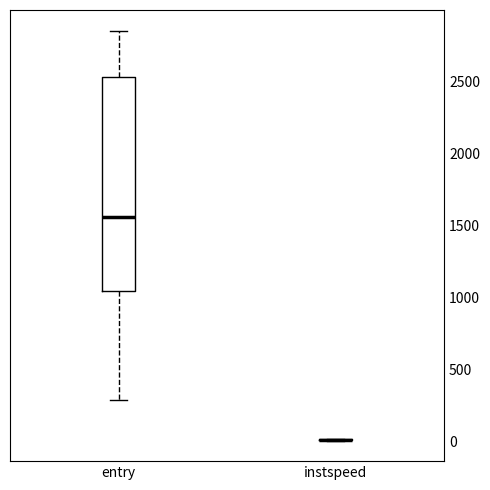

Reading left to right, transcribe this box plot: for each box, give where its median line is, the range the box spans, and where its two whiskers end, as read against the y-axis. The values are not printed on the chart, so give them approximately, as read against the axis.

entry: median 1550, box 1050 to 2550, whiskers 300 to 2850
instspeed: box collapsed to a line at 0, whiskers 0 to 0